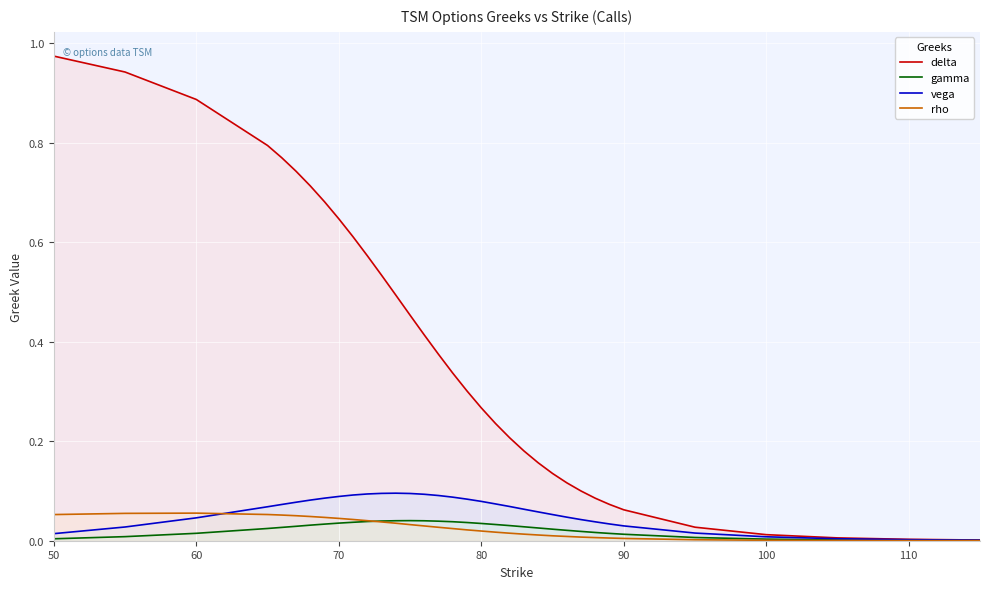

Which category has the highest value across all series?

50